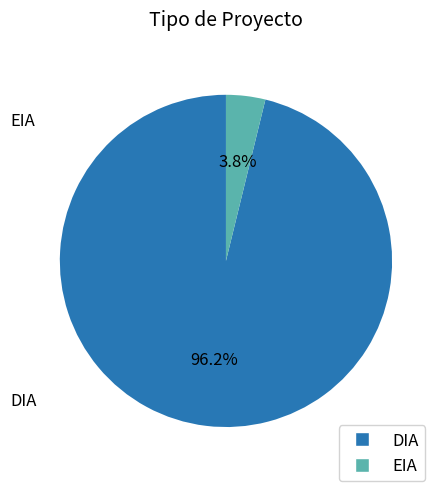

How many segments does this pie chart have?

2